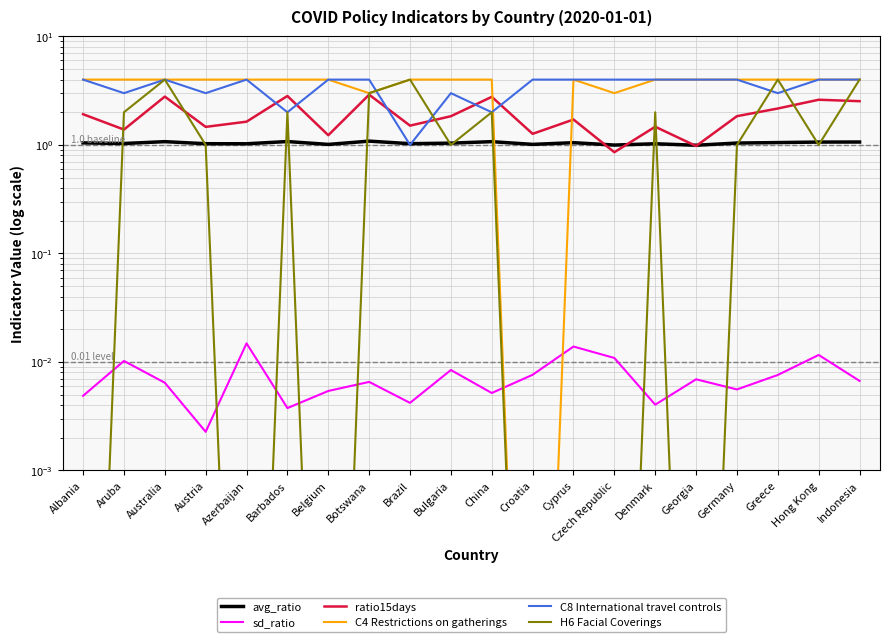

Which series changed the most between Australia and China?

C8 International travel controls